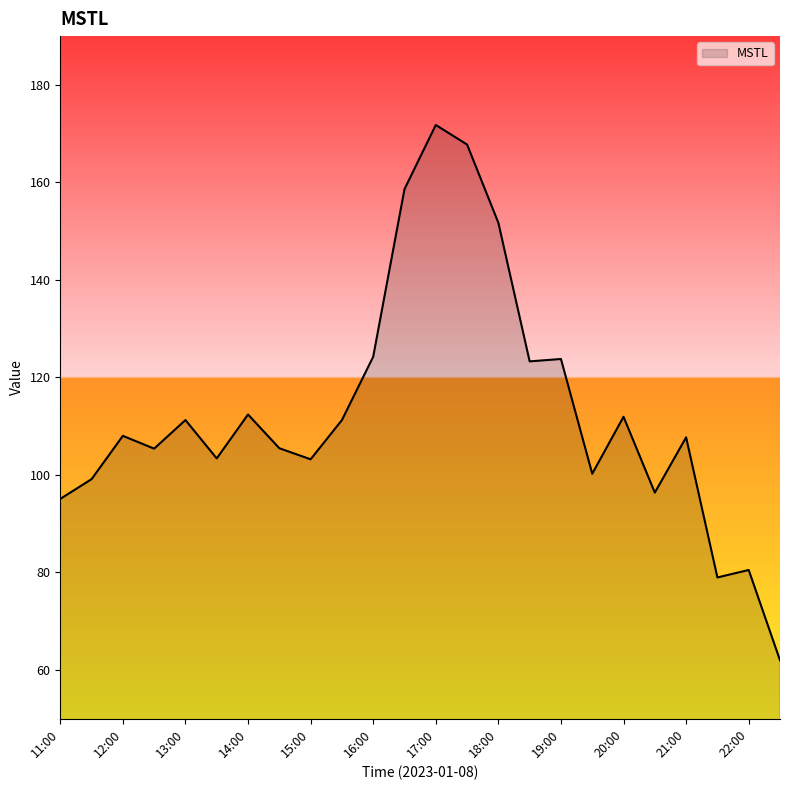

What is the sum of all values?

2713.6